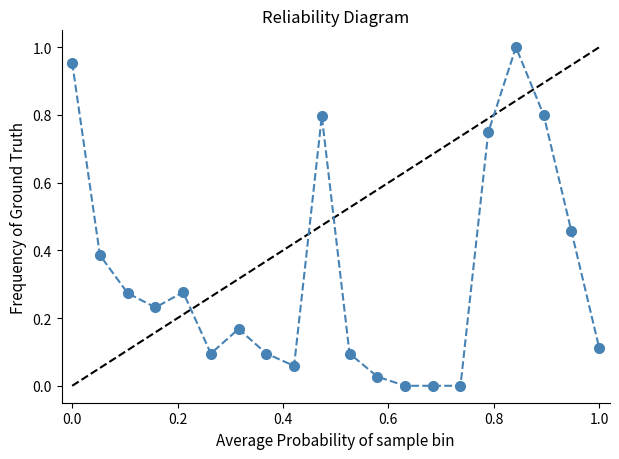

True or false: the data has more than 1 interior local peaks.

True